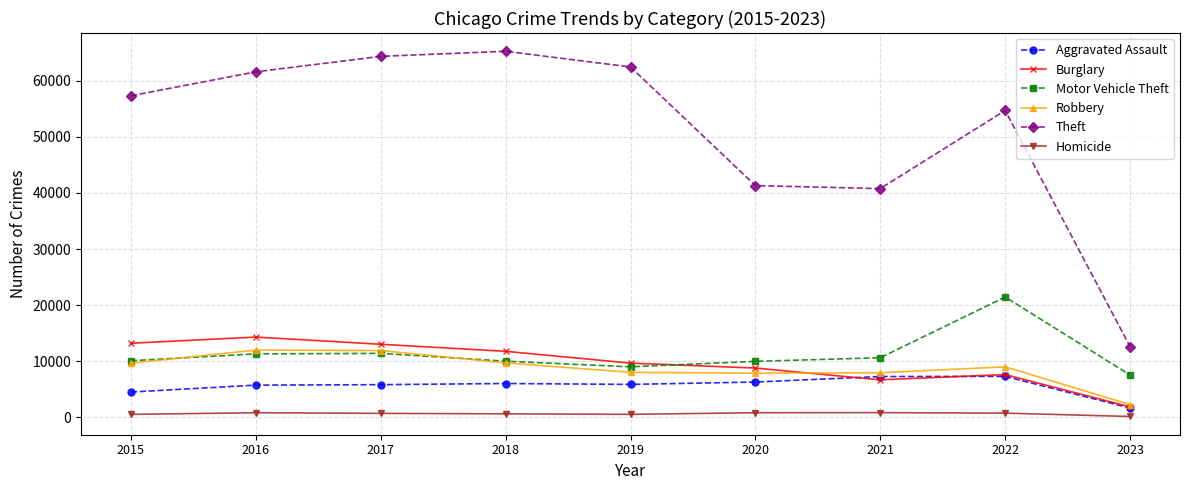

What is the difference between the maximum and minimum values in the Robbery series?

9718